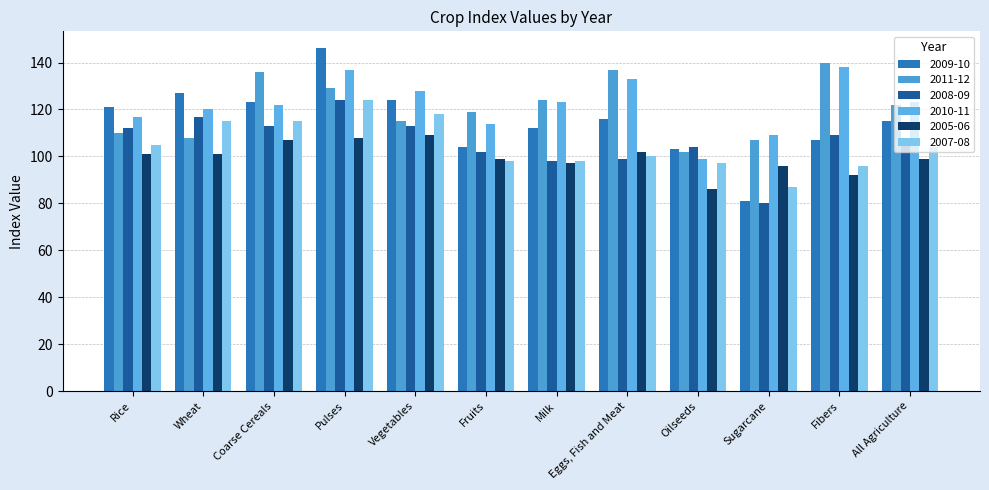

What is the spread (max minus min) of values at Oilseeds?

18